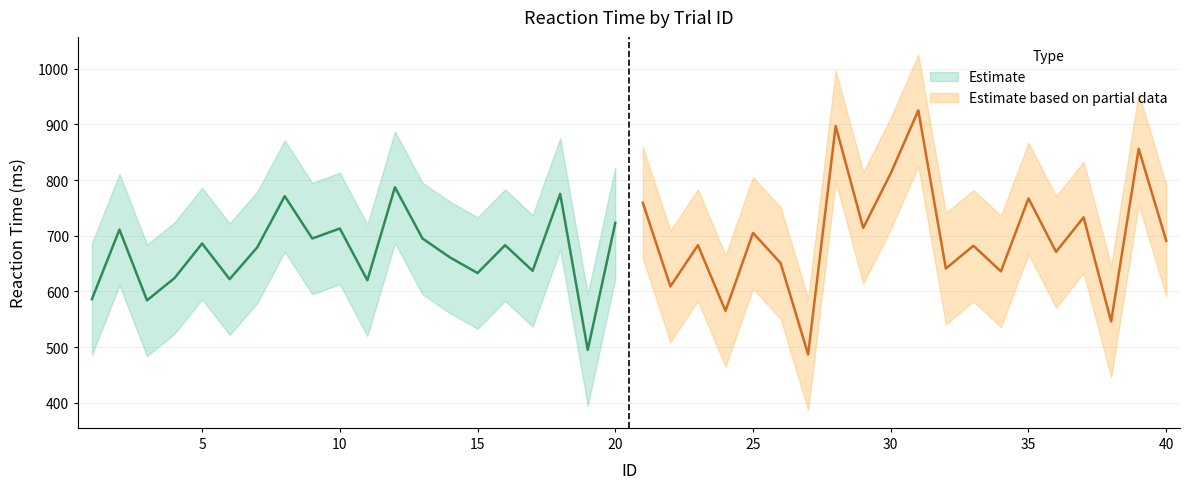

At which category does RT_upper reach its first local valley?

3